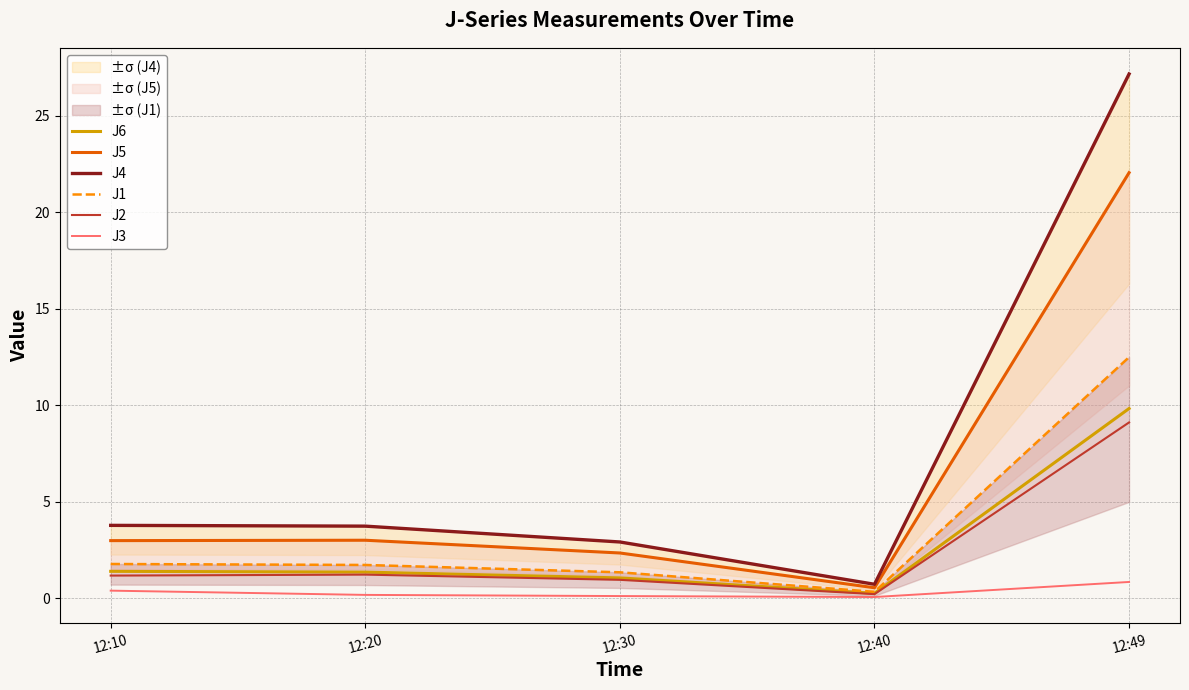

How many values in the J4 series are below 3?

2